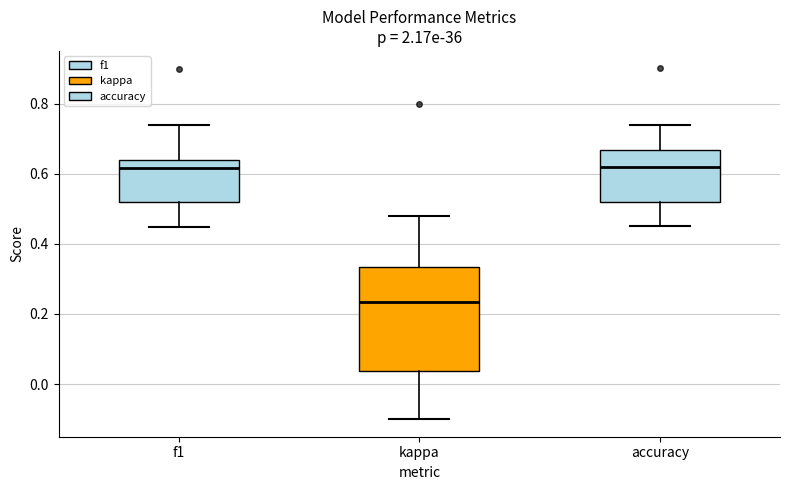

Reading left to right, transcribe this box plot: for each box, give where its median line is, the range the box spans, and where its two whiskers end, as read against the y-axis. The values are not printed on the chart, so give them approximately, as read against the axis.

f1: median 0.62, box 0.52 to 0.64, whiskers 0.44 to 0.74
kappa: median 0.24, box 0.04 to 0.34, whiskers -0.10 to 0.48
accuracy: median 0.62, box 0.52 to 0.66, whiskers 0.46 to 0.74